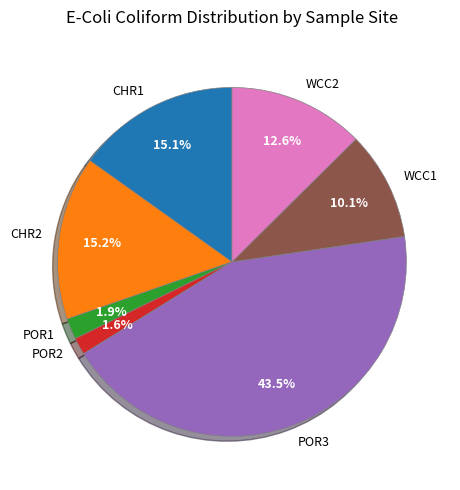

Is the sum of CHR2 and POR3 greater than half?

Yes